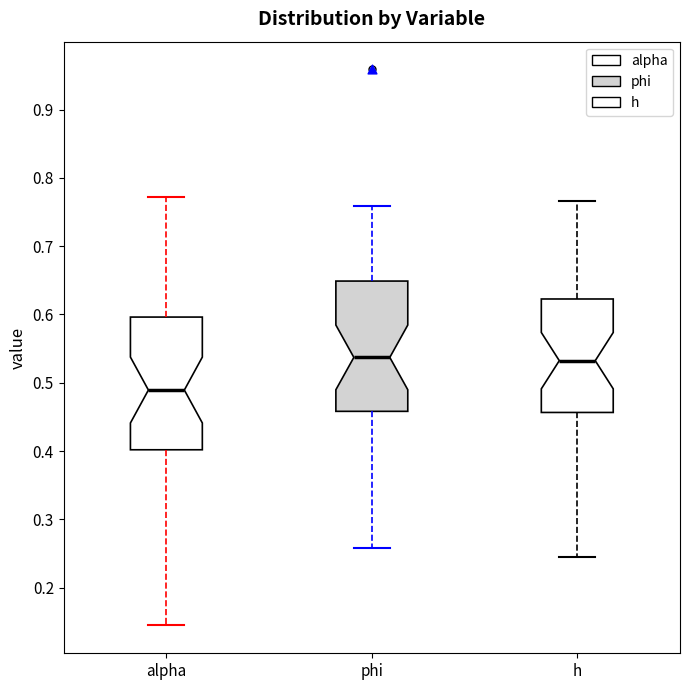

Reading left to right, read every box against the y-axis: the position of its median line, the range the box covers, and the ends of its whiskers. The values are not printed on the chart, so give them approximately, as read against the axis.

alpha: median 0.49, box 0.40 to 0.60, whiskers 0.14 to 0.77
phi: median 0.54, box 0.46 to 0.65, whiskers 0.26 to 0.76
h: median 0.53, box 0.46 to 0.62, whiskers 0.24 to 0.77